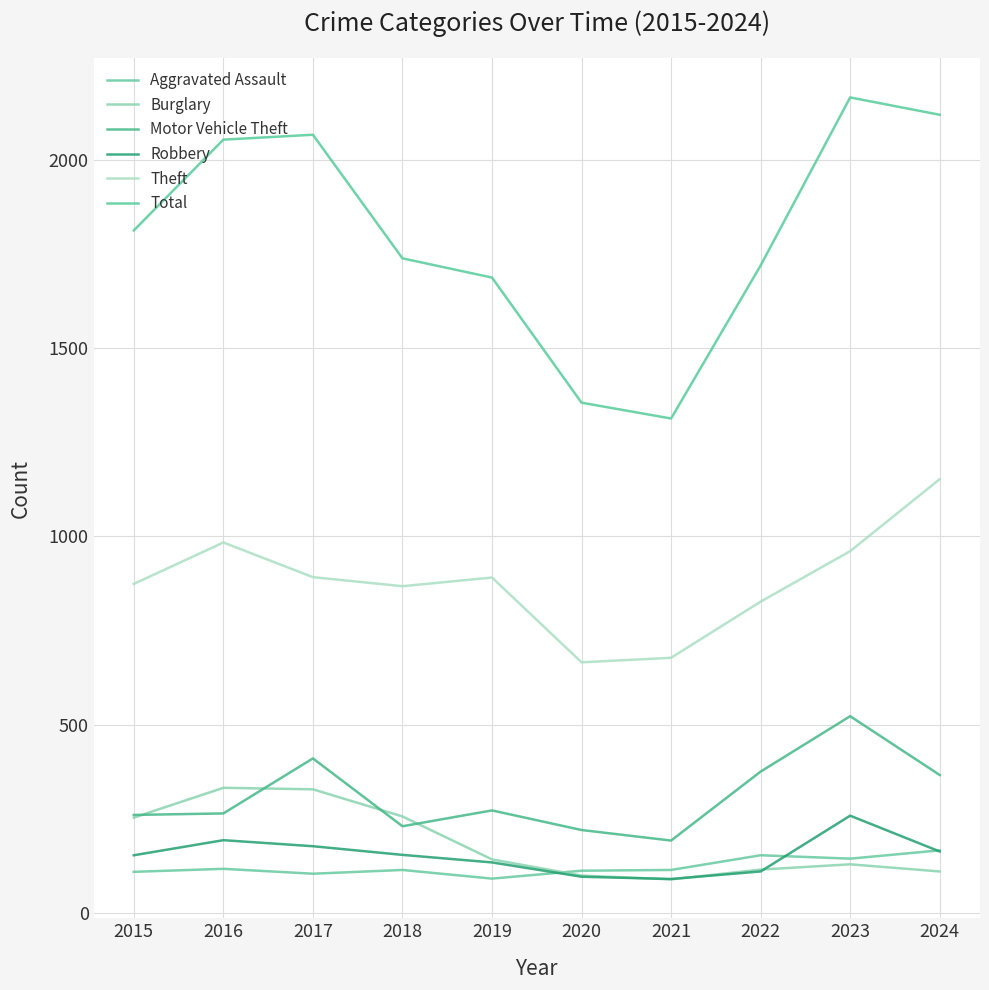

Is it true that Robbery equals 111 at 2022?

True